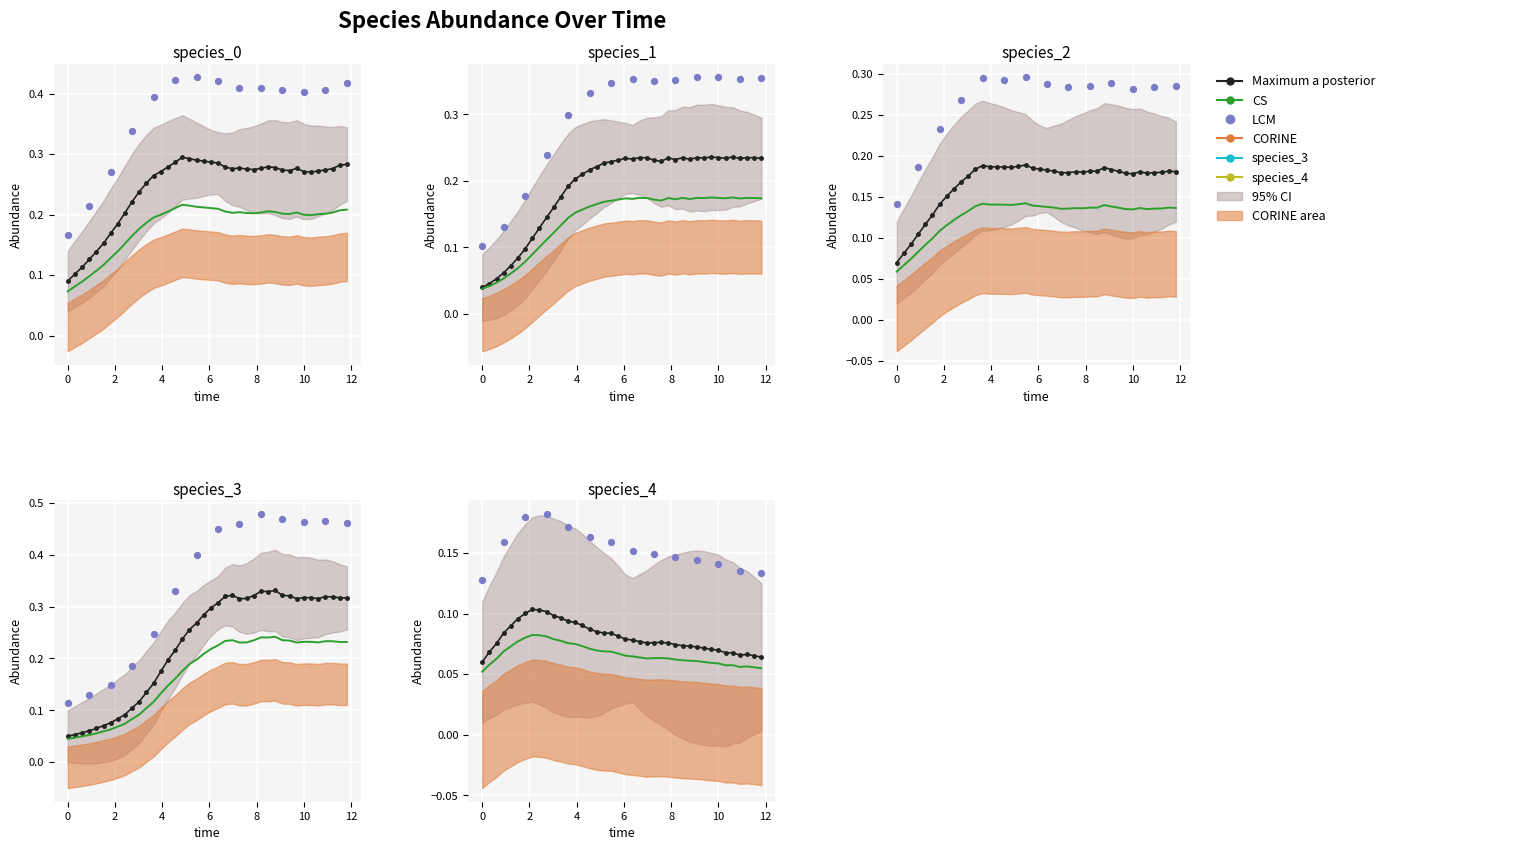

Which series reaches the maximum Y coordinate?

species_3